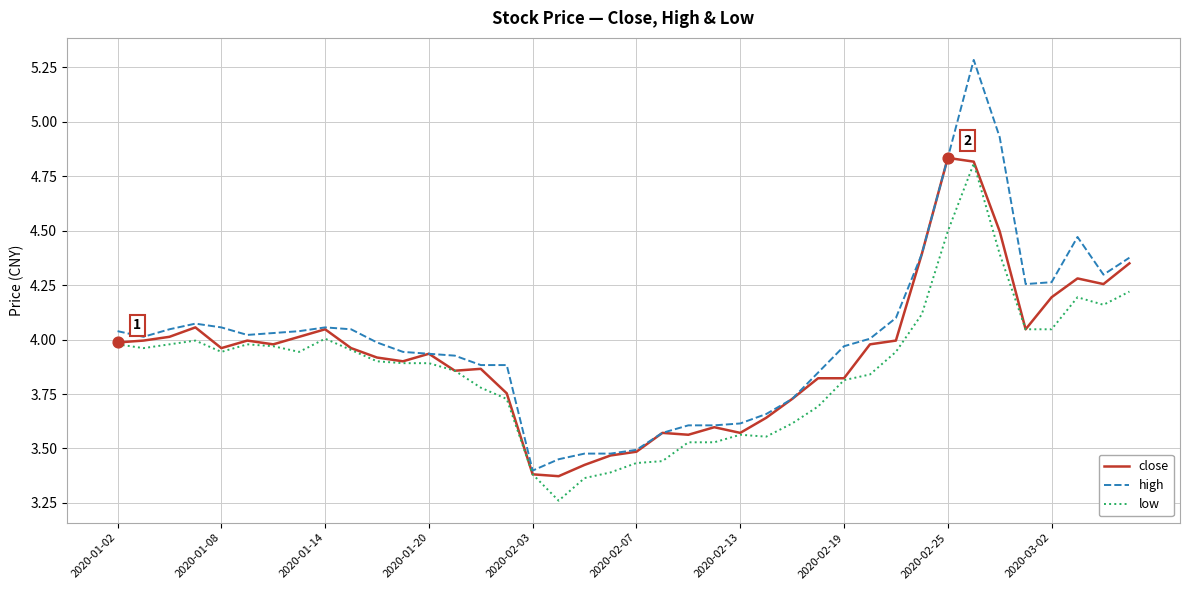

Which series has the widest spread of values?

high